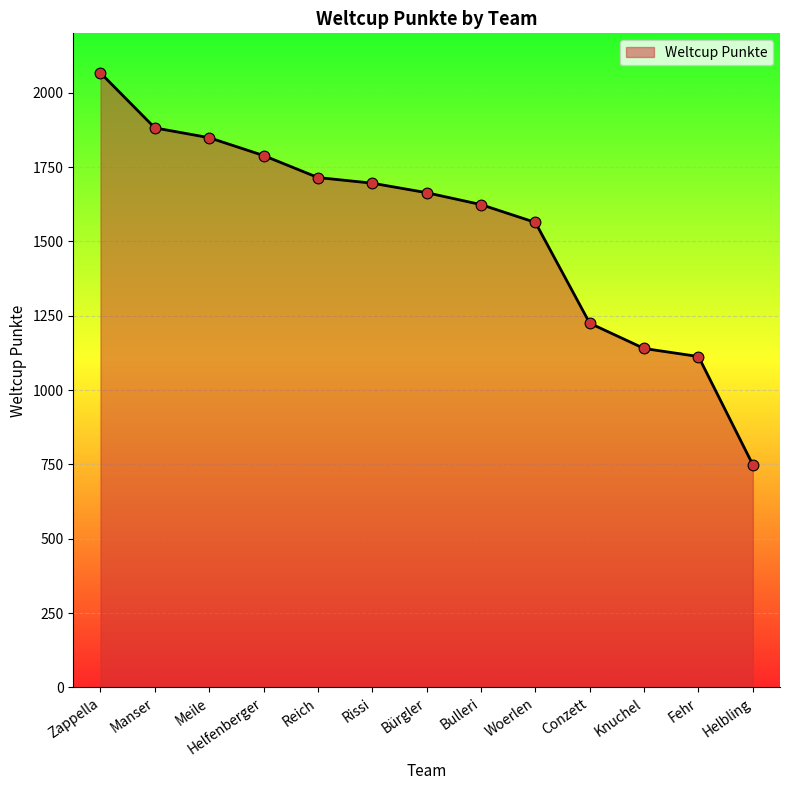

Approximately how many times larger is the value at Conzett compared to Reich?

0.7